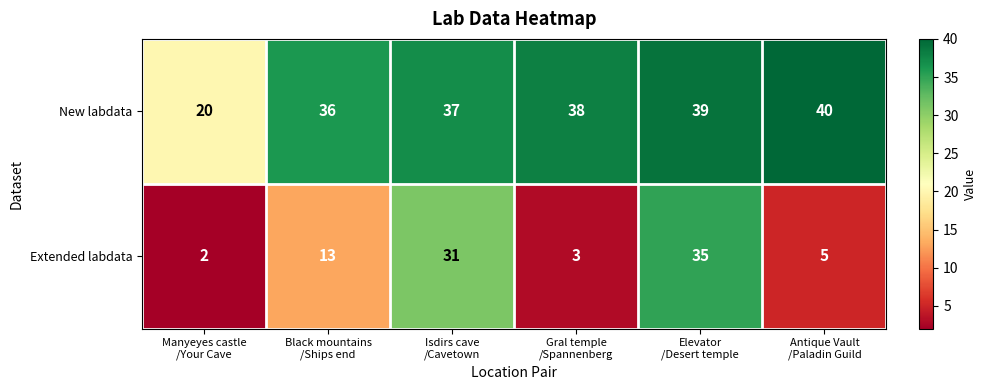

What is the average value of the New labdata series?

35